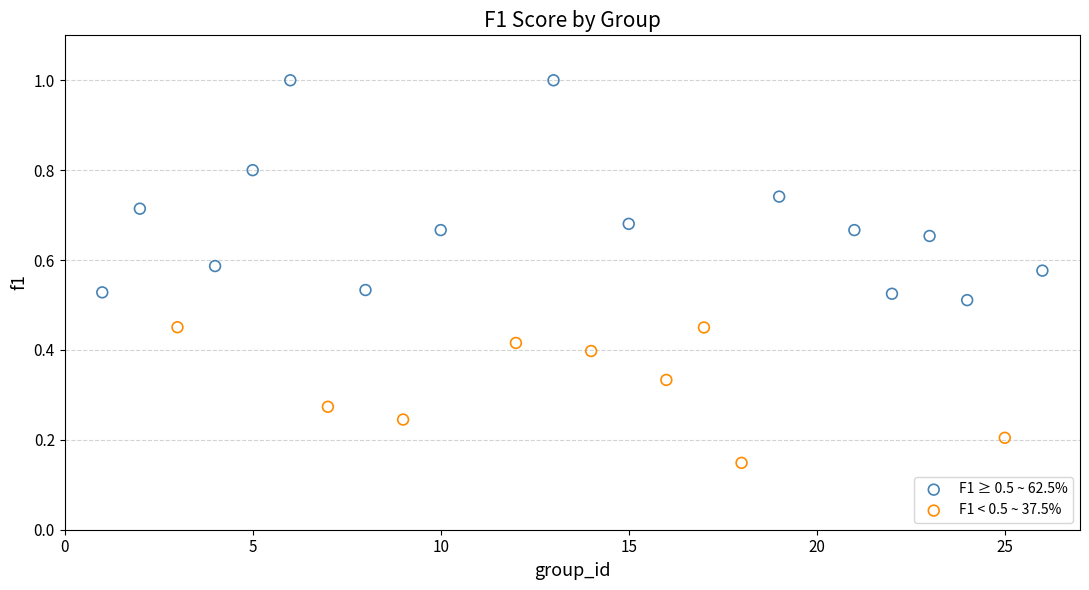

Which series contains the highest Y value?

F1 ≥ 0.5 ~ 62.5%